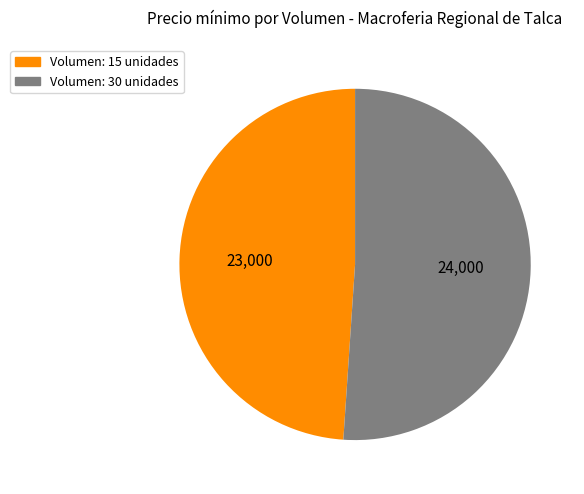

Is there any slice that represents more than half of the pie?

Yes